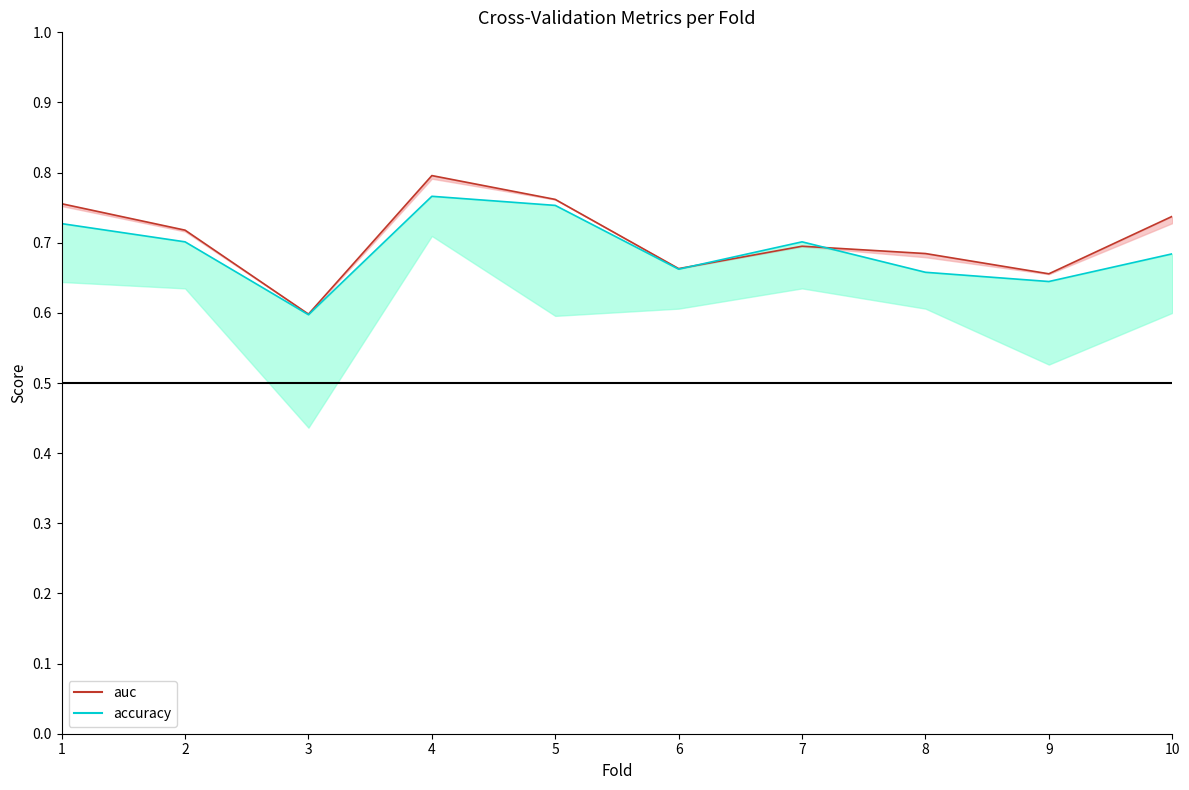

List the series in order of their overall mean, highest first.

auc, accuracy